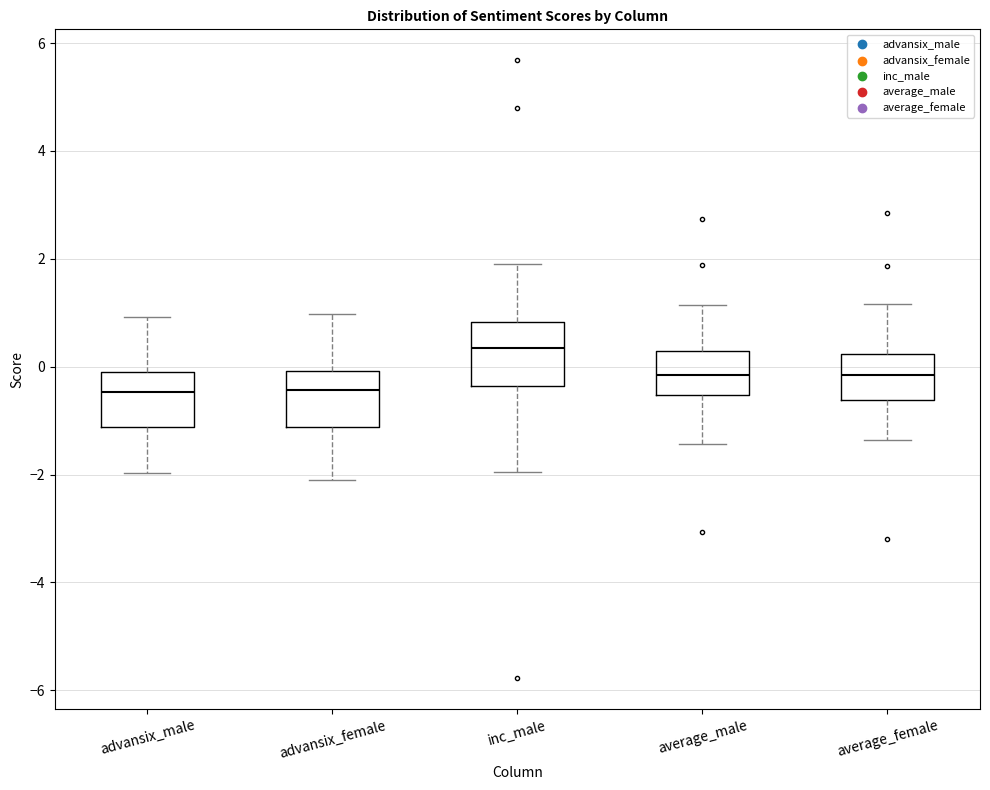

Reading left to right, transcribe this box plot: for each box, give where its median line is, the range the box spans, and where its two whiskers end, as read against the y-axis. The values are not printed on the chart, so give them approximately, as read against the axis.

advansix_male: median -0.4, box -1.2 to 0.0, whiskers -2.0 to 1.0
advansix_female: median -0.4, box -1.2 to 0.0, whiskers -2.2 to 1.0
inc_male: median 0.4, box -0.4 to 0.8, whiskers -2.0 to 2.0
average_male: median -0.2, box -0.6 to 0.2, whiskers -1.4 to 1.2
average_female: median -0.2, box -0.6 to 0.2, whiskers -1.4 to 1.2